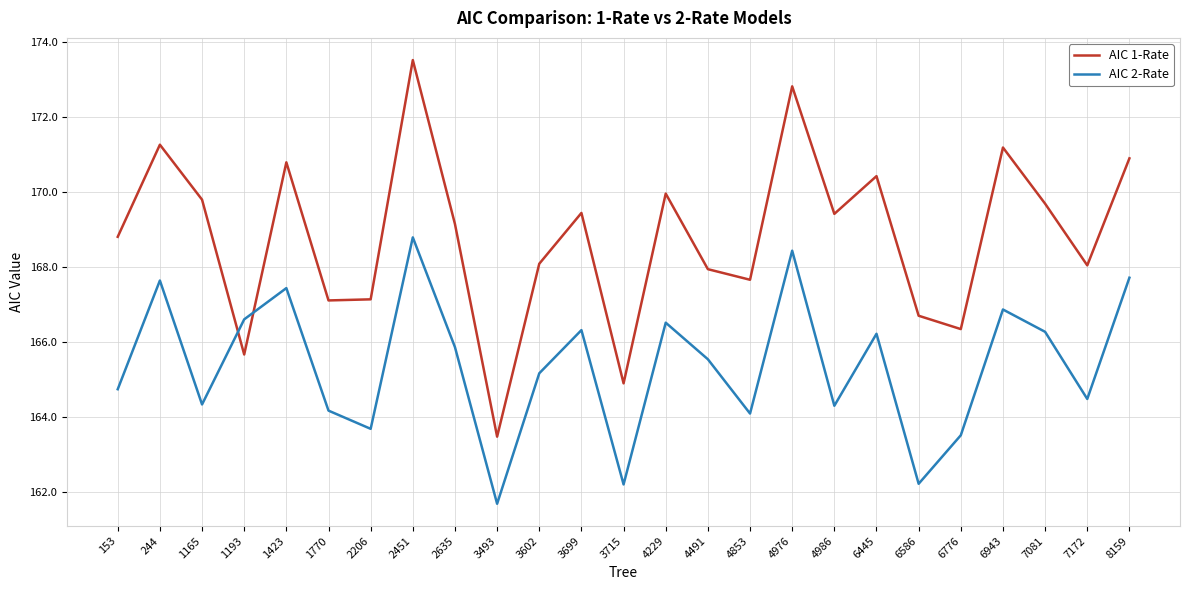

What is the average value of the AIC 1-Rate series?

168.8